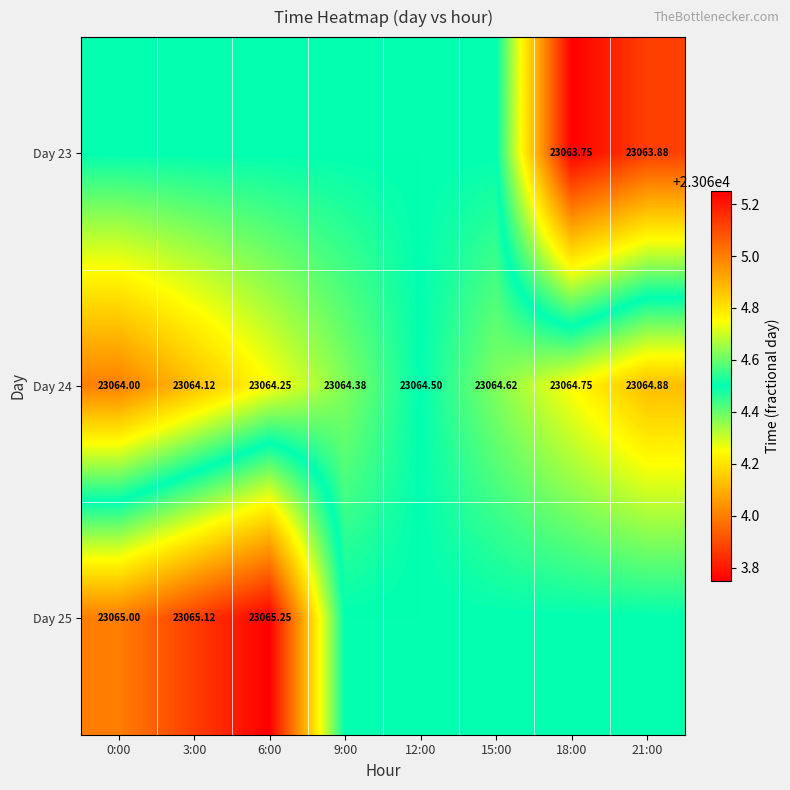

Is the value of Day 25 at 0:00 greater than the value of Day 24 at 6:00?

Yes